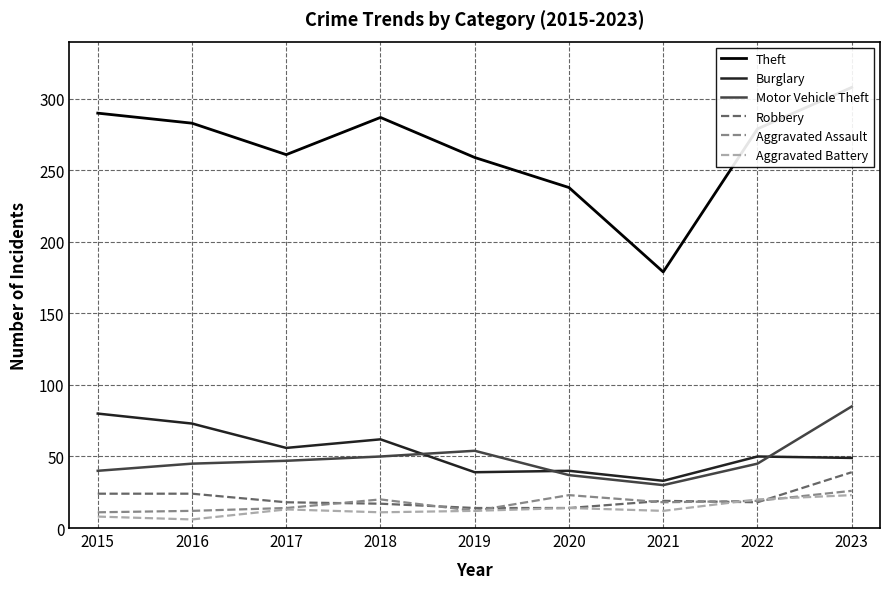

Reading left to right, extract all data points from this chart.

Theft: 2015=290	2016=283	2017=261	2018=287	2019=259	2020=238	2021=179	2022=279	2023=308
Burglary: 2015=80	2016=73	2017=56	2018=62	2019=39	2020=40	2021=33	2022=50	2023=49
Motor Vehicle Theft: 2015=40	2016=45	2017=47	2018=50	2019=54	2020=37	2021=30	2022=45	2023=85
Robbery: 2015=24	2016=24	2017=18	2018=17	2019=14	2020=14	2021=19	2022=18	2023=39
Aggravated Assault: 2015=11	2016=12	2017=14	2018=20	2019=12	2020=23	2021=18	2022=19	2023=26
Aggravated Battery: 2015=8	2016=6	2017=13	2018=11	2019=12	2020=14	2021=12	2022=20	2023=23